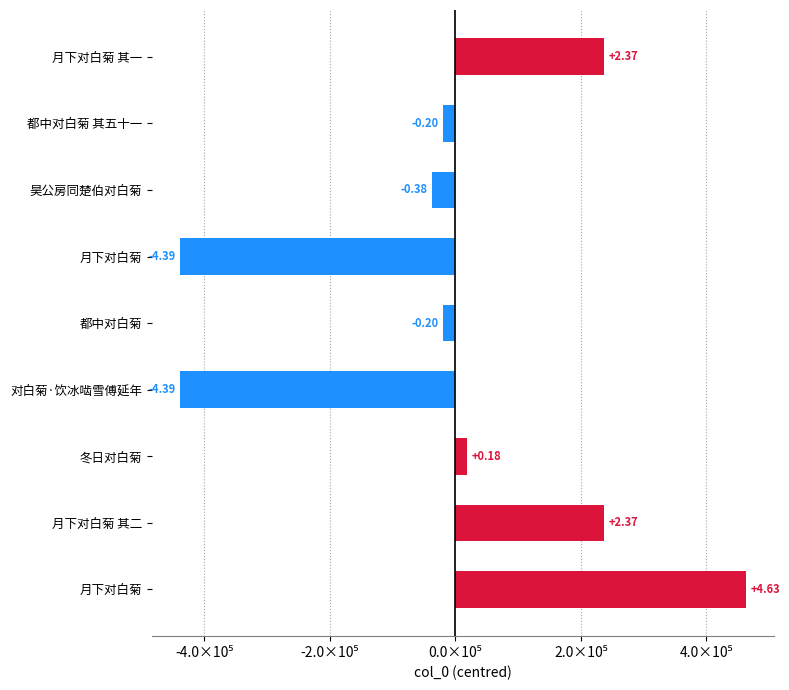

Does the chart contain any negative values?

Yes